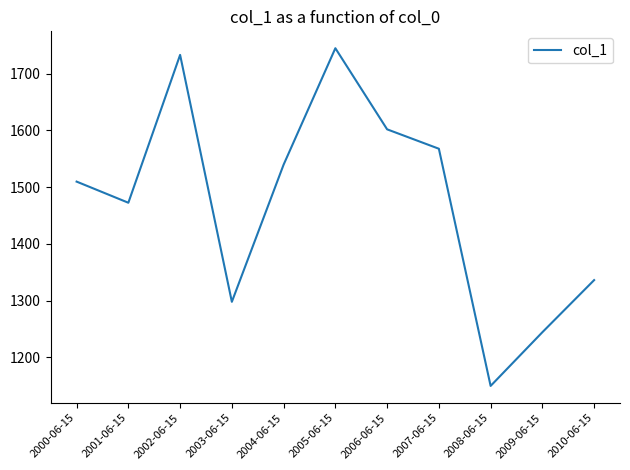

What value does the data have at 2006-06-15?

1601.8